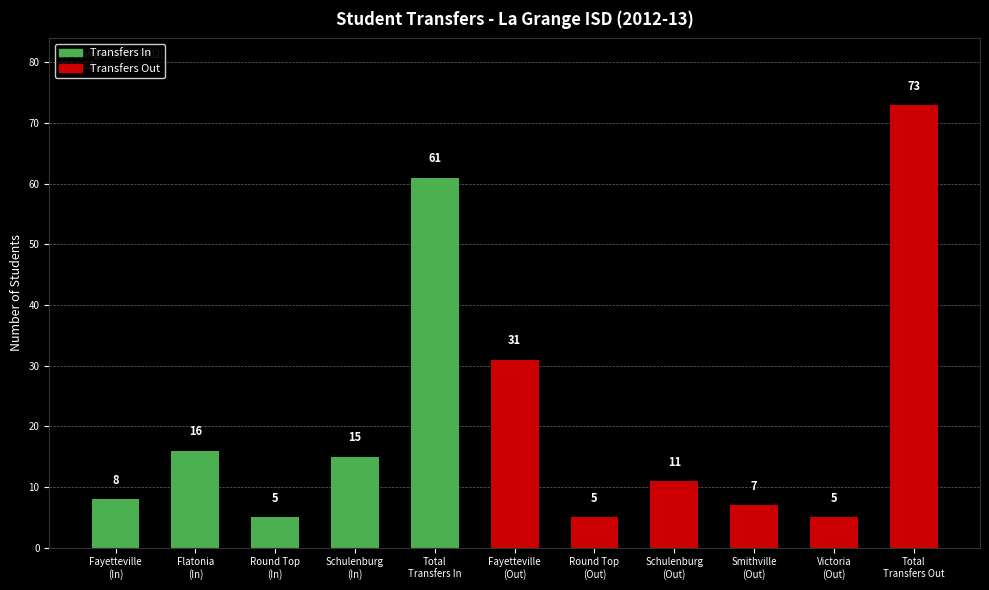

Which category has the highest value across all series?

Total
Transfers Out